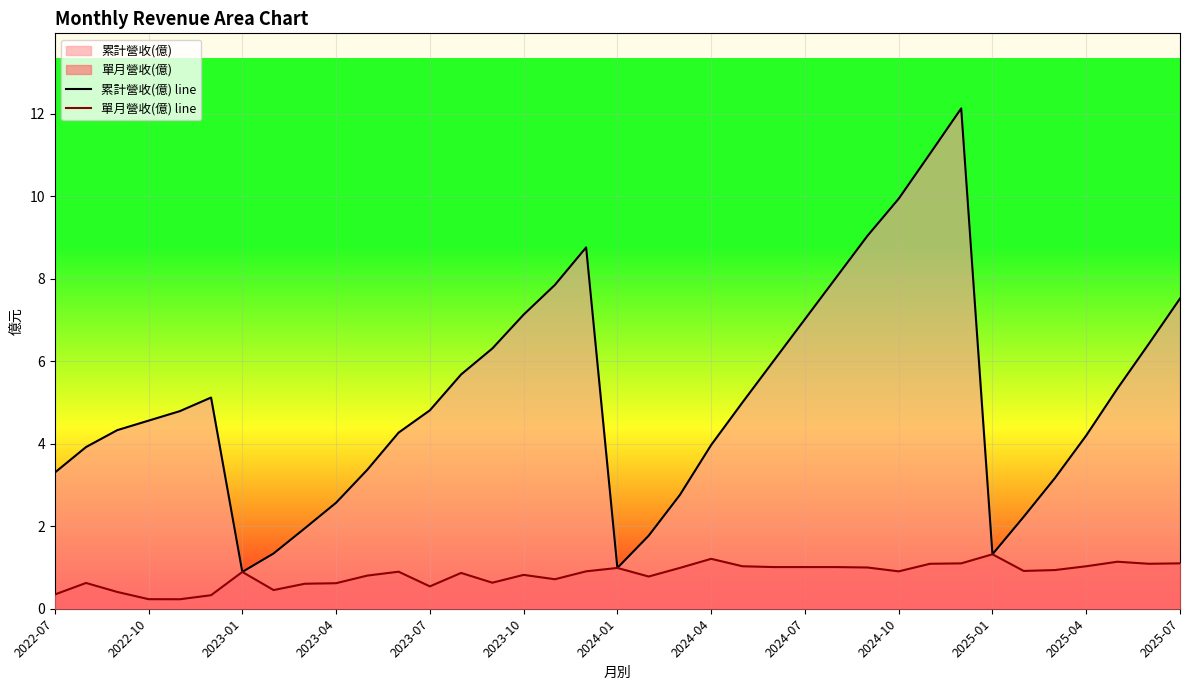

Which series has the largest range (max minus min)?

累計營收(億) line